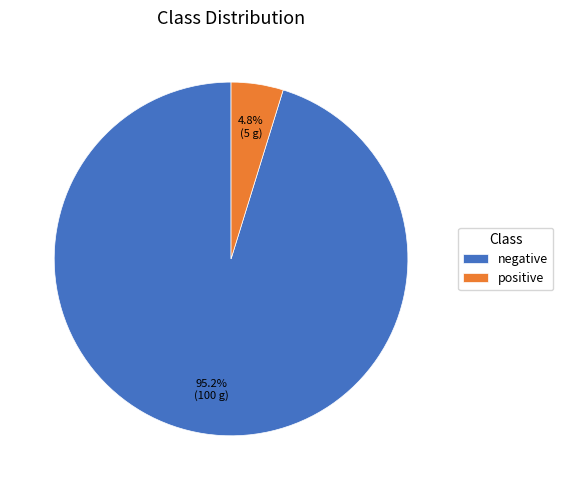

Is it true that positive is 5% of the pie?

True